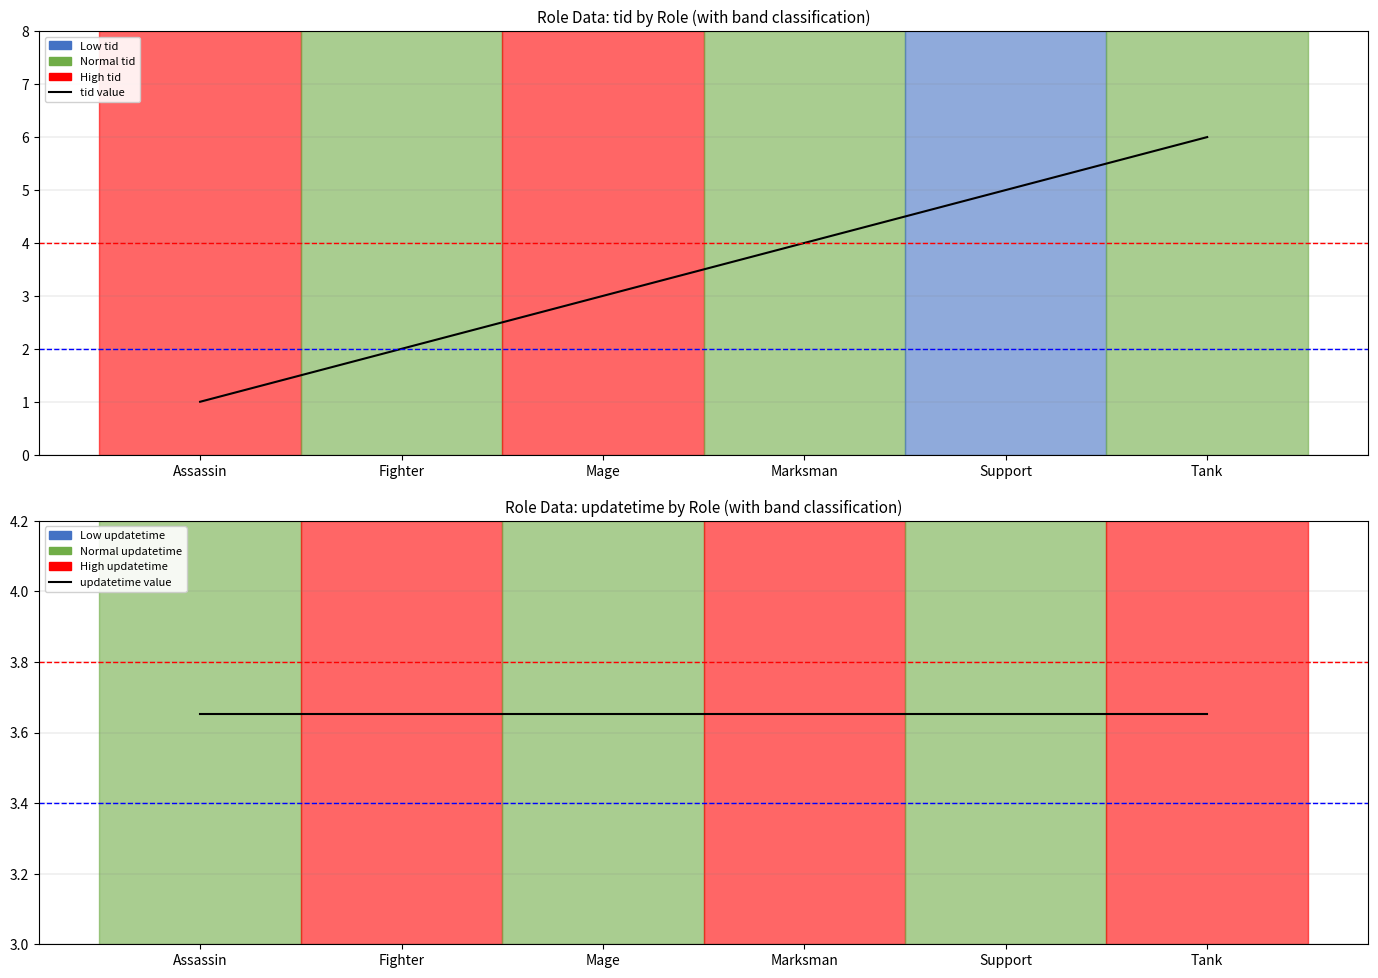

The chart shows a value of 8 at Support. True or false?

False